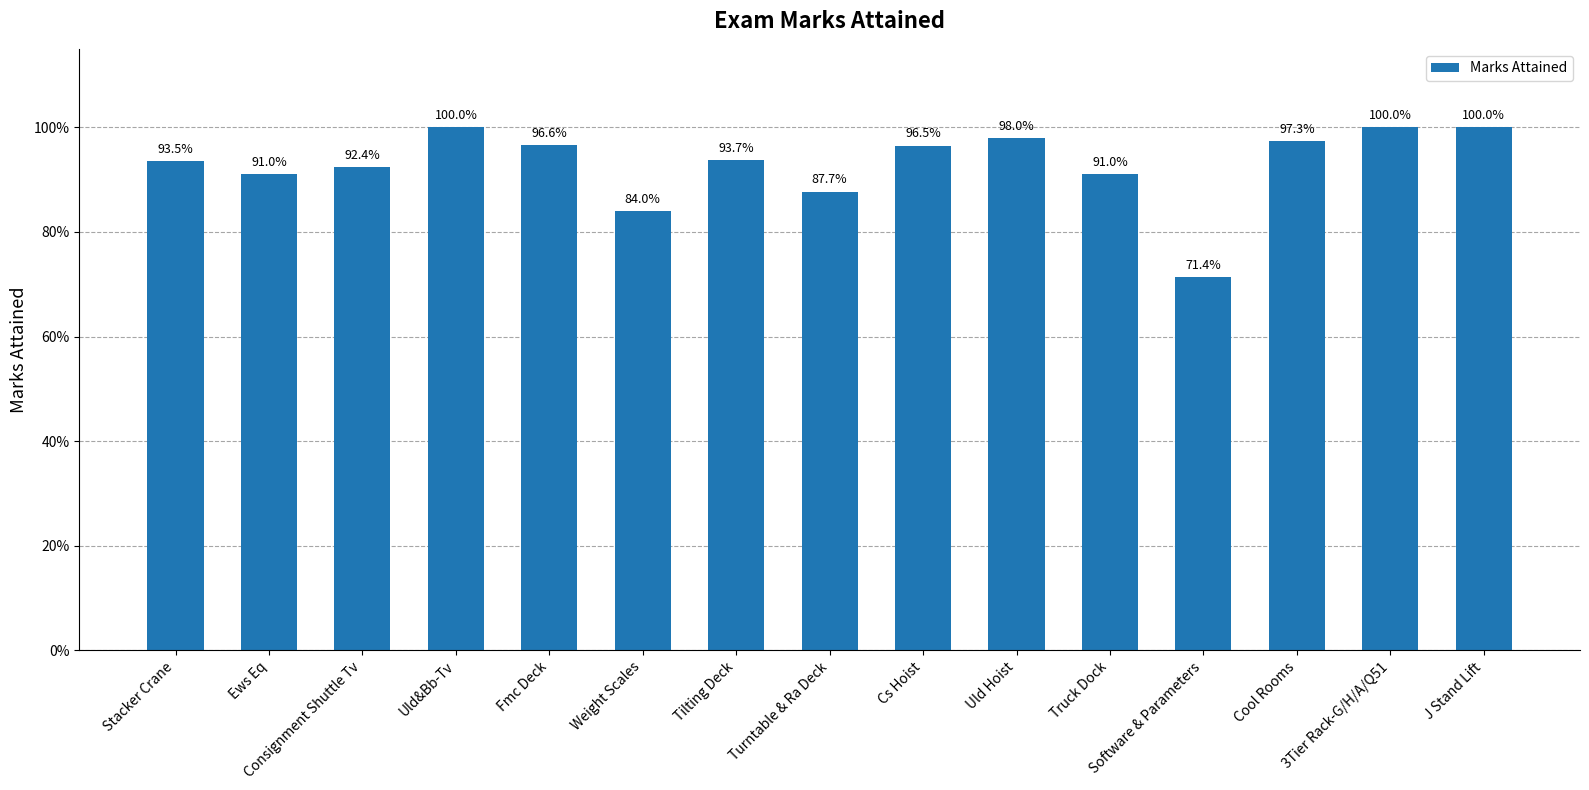

What is the sum of the values at J Stand Lift and Consignment Shuttle Tv?

1.9